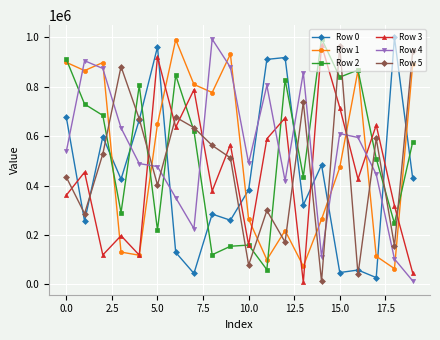

True or false: Row 5 has more than 2 points higher than both neighbors.

True